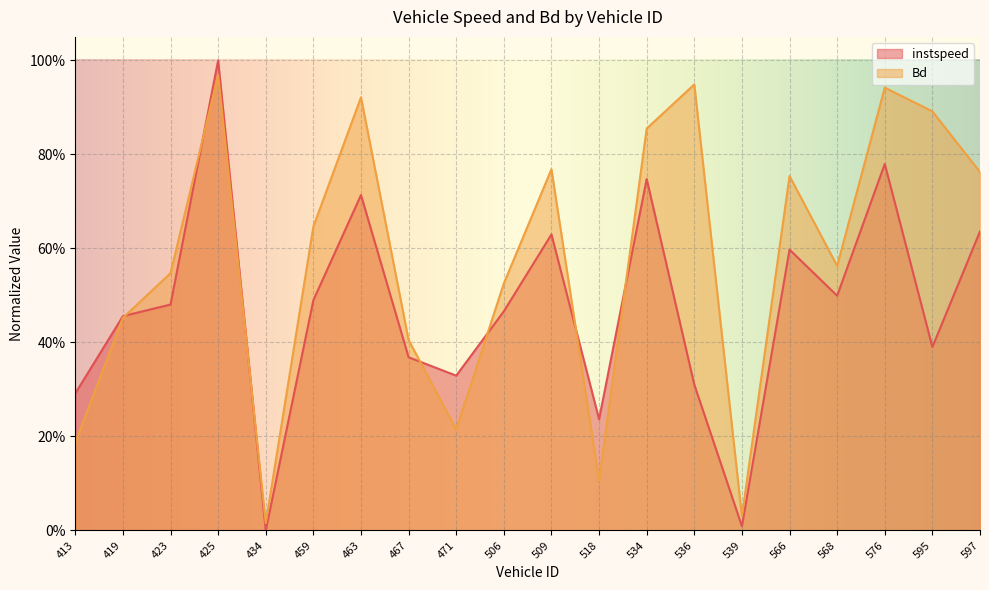

What is the value of the Bd point at the 1st from the left?

0.2